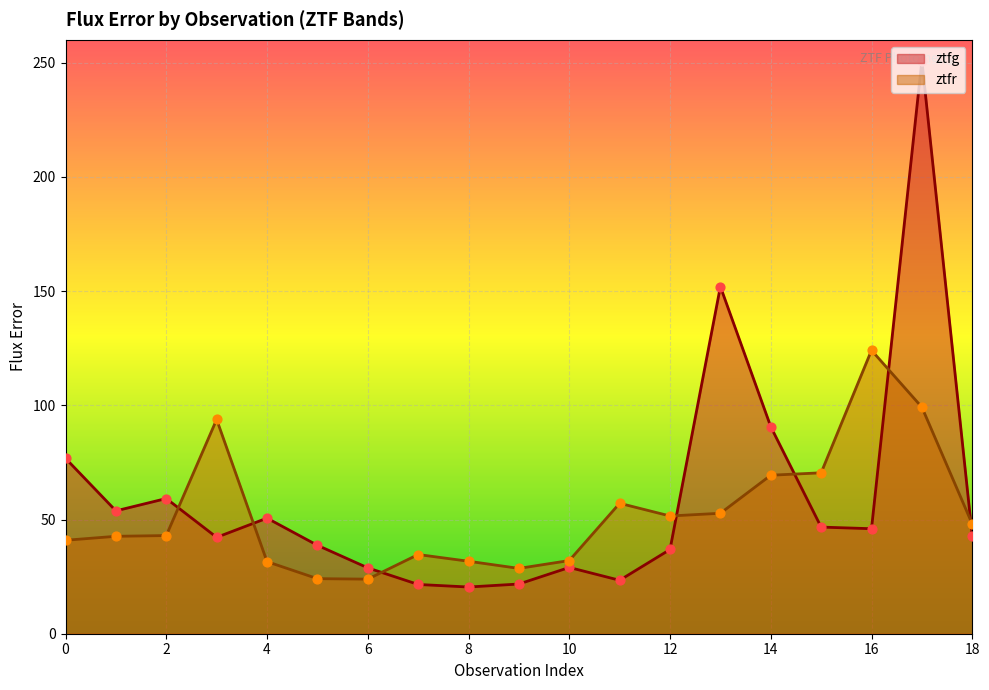

At how many categories does at least one series exceed 209?

1